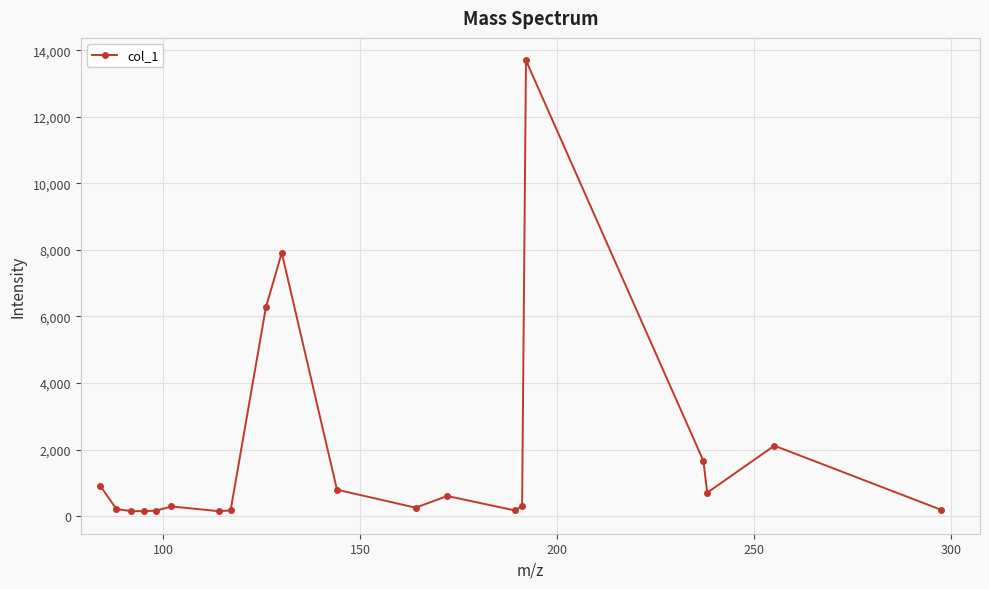

True or false: there are more than 1 points higher than both neighbors.

True